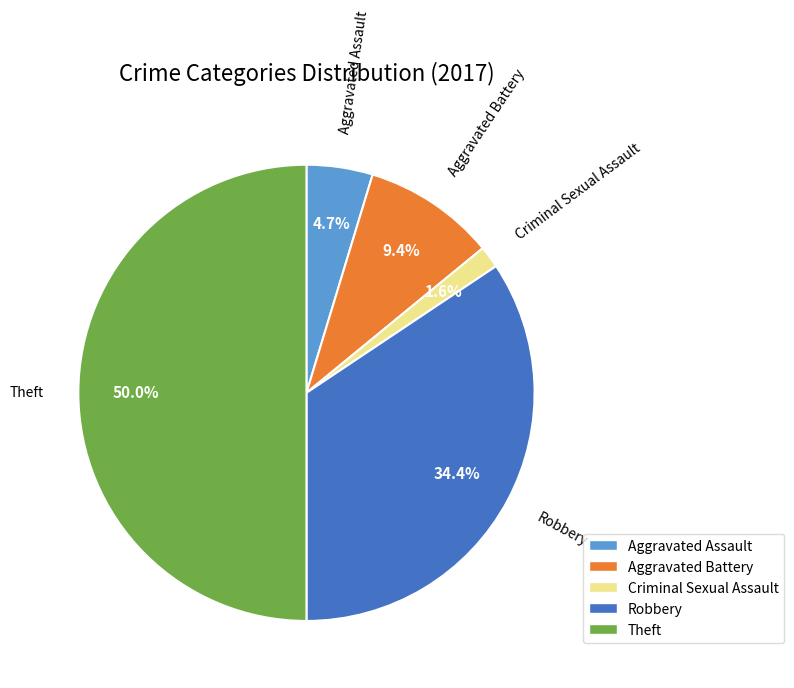

How many segments does this pie chart have?

5